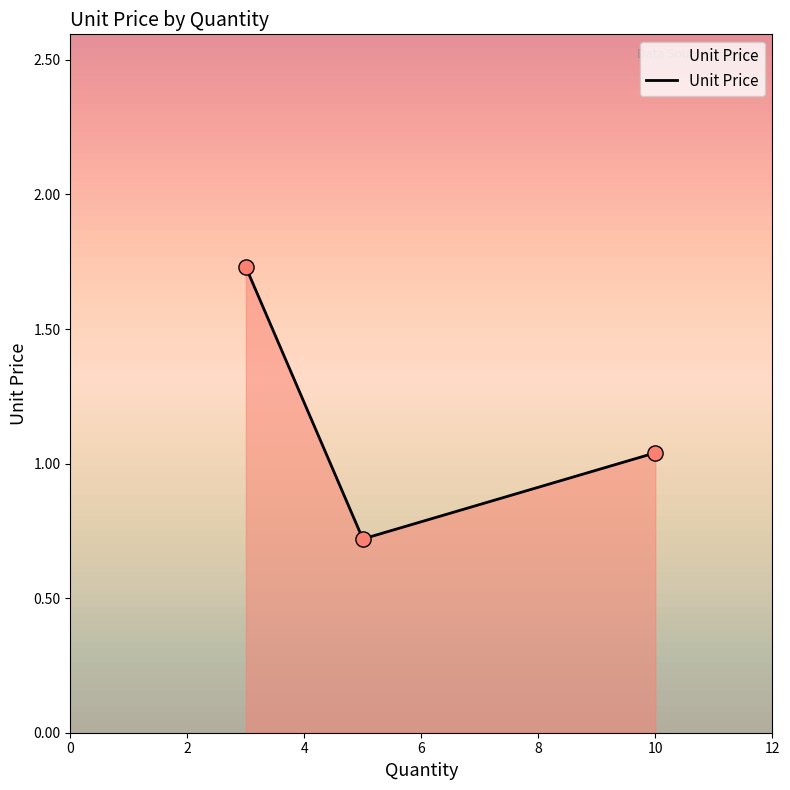

What is the ratio of the value at 3 to the value at 10?

1.7